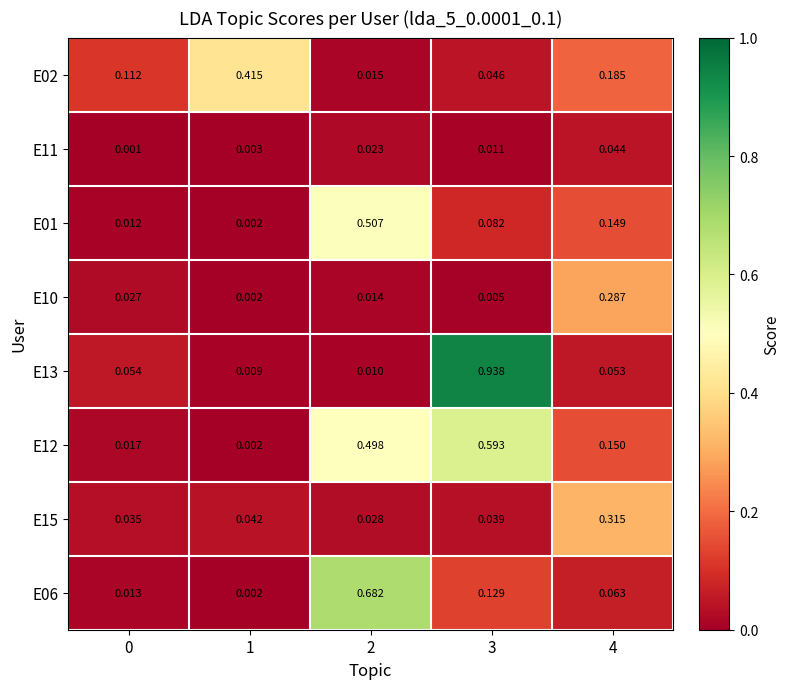

Is the value of E13 at 1 greater than the value of E15 at 0?

No